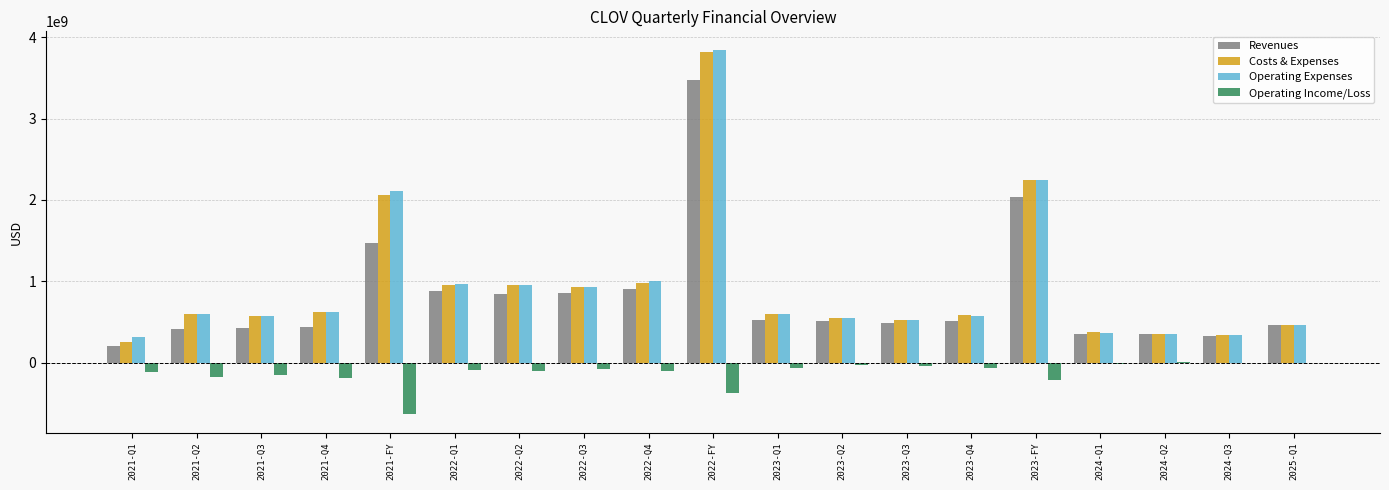

What is the maximum value for Operating Expenses?

3847611000